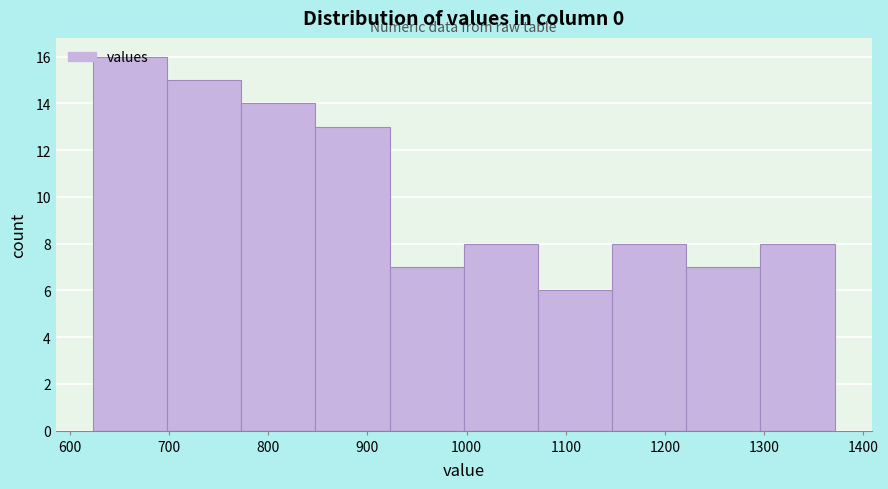

Reading left to right, list every bar in this chart as the range it spans on the x-axis followed by its height. Neither the bar edges nor the heights are printed on the chart, so give them approximately, as read against the axes.

620 to 700: 16
700 to 770: 15
770 to 850: 14
850 to 920: 13
920 to 1000: 7
1000 to 1070: 8
1070 to 1150: 6
1150 to 1220: 8
1220 to 1300: 7
1300 to 1370: 8